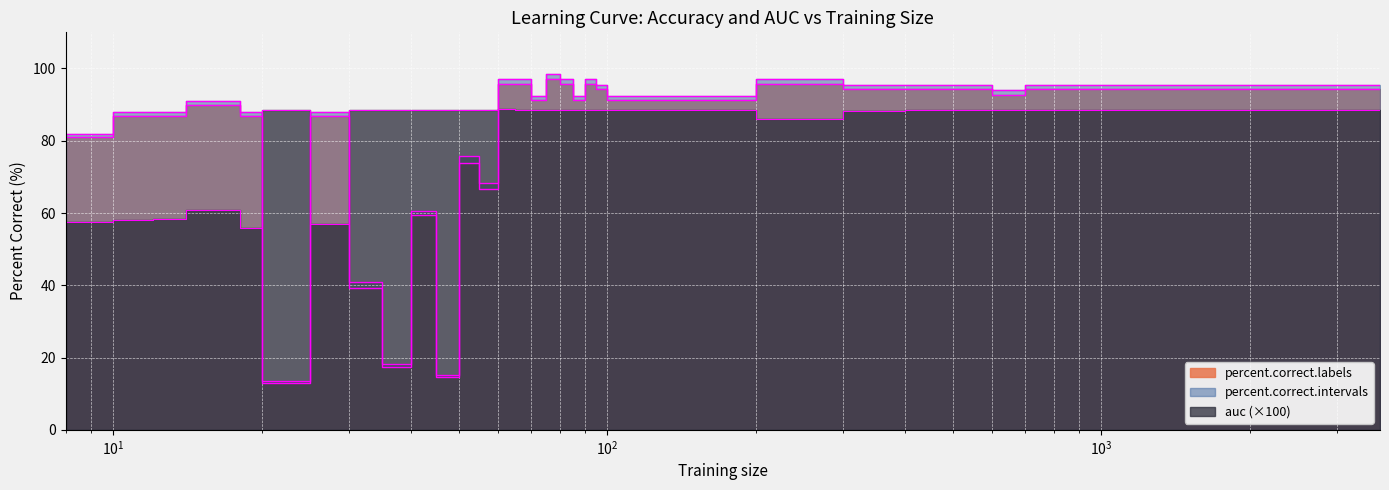

What is the spread (max minus min) of values at 80?

8.3